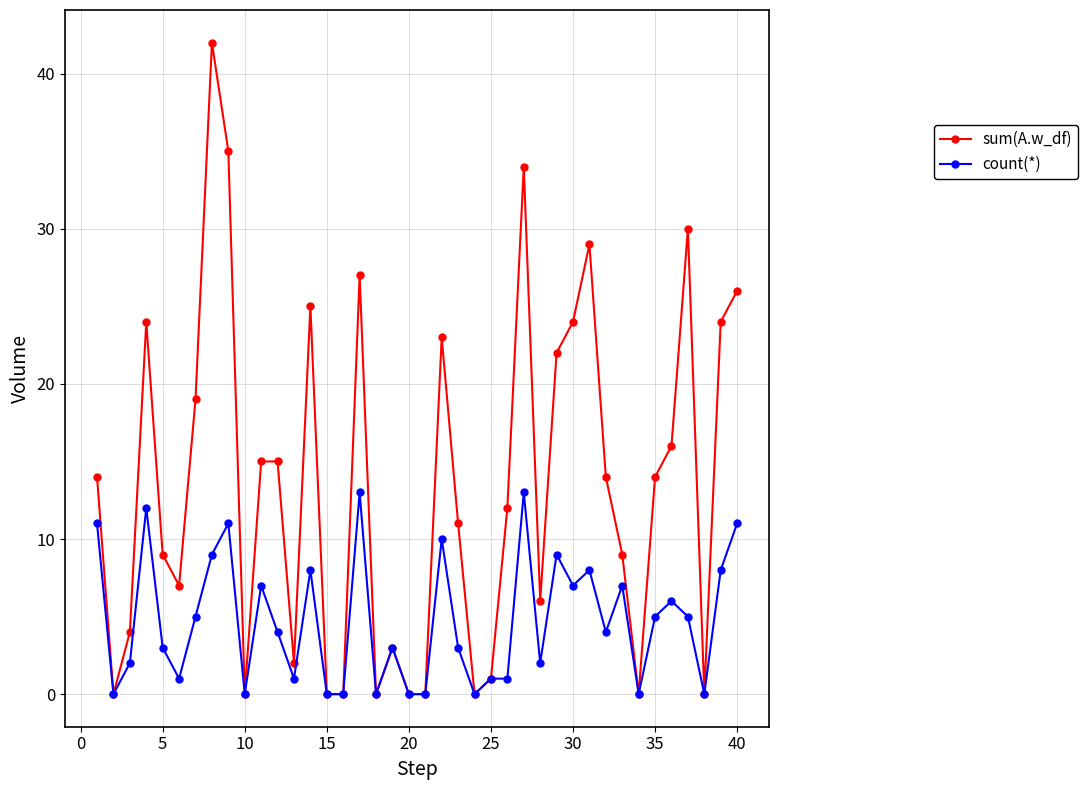

Which series has the largest total across all categories?

sum(A.w_df)